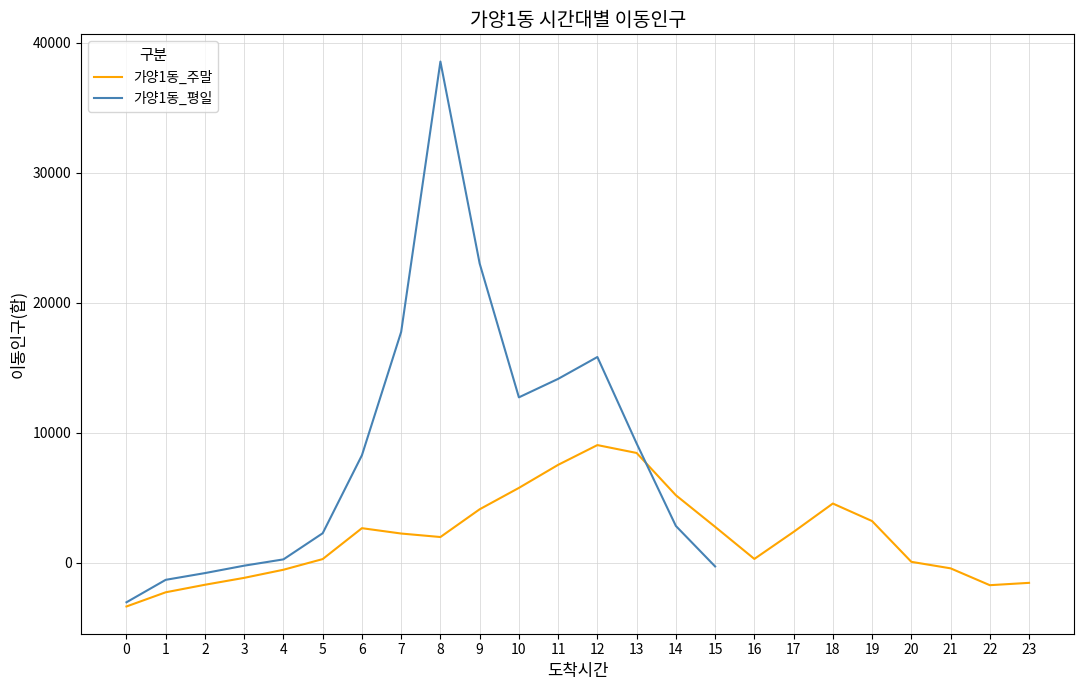

Between 6 and 17, which is larger?

6